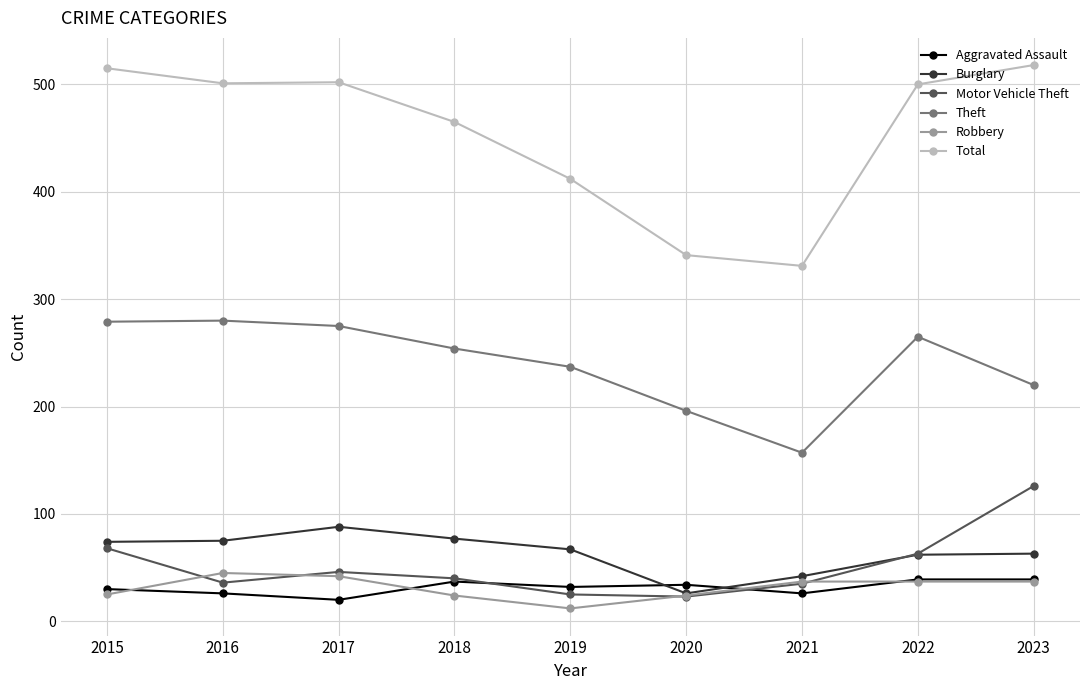

Rank the series at 2019 from highest to lowest value.

Total, Theft, Burglary, Aggravated Assault, Motor Vehicle Theft, Robbery